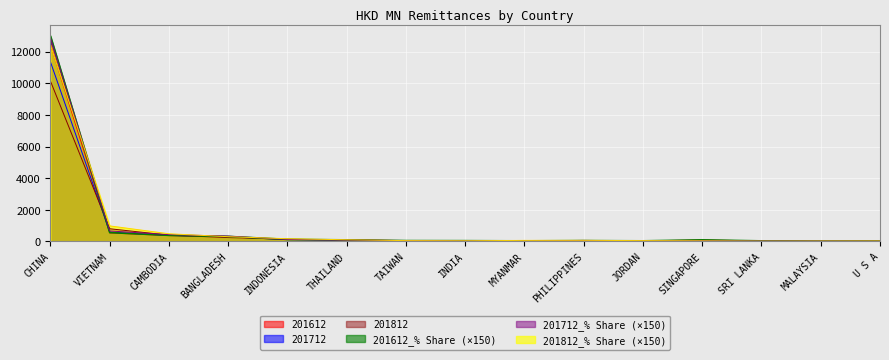

What are all the series names shown in the legend?

201612, 201712, 201812, 201612_% Share (×150), 201712_% Share (×150), 201812_% Share (×150)